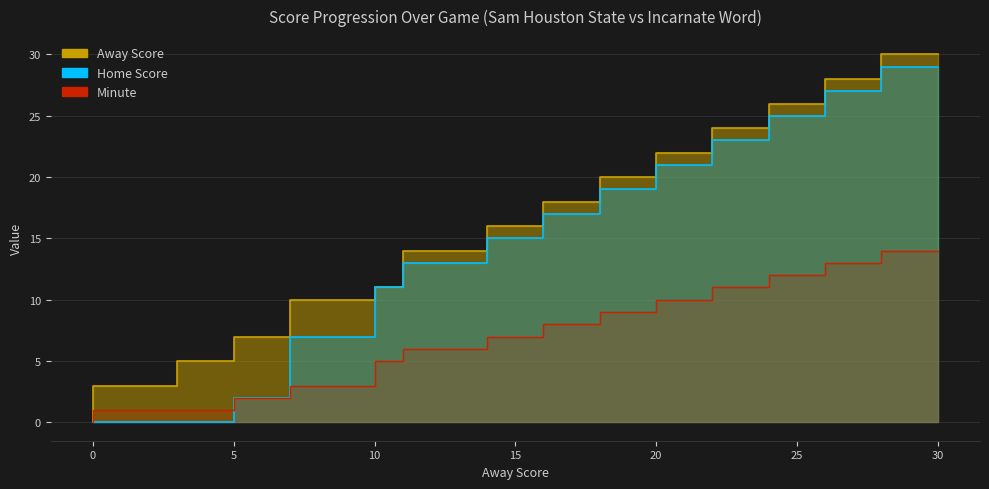

Reading right to left, list all the values displayed in this chart.

Away Score: 30	28	26	24	22	20	18	16	14	11	10	7	5	3	0
Home Score: 29	27	25	23	21	19	17	15	13	11	7	2	0	0	0
Minute: 14	13	12	11	10	9	8	7	6	5	3	2	1	1	0